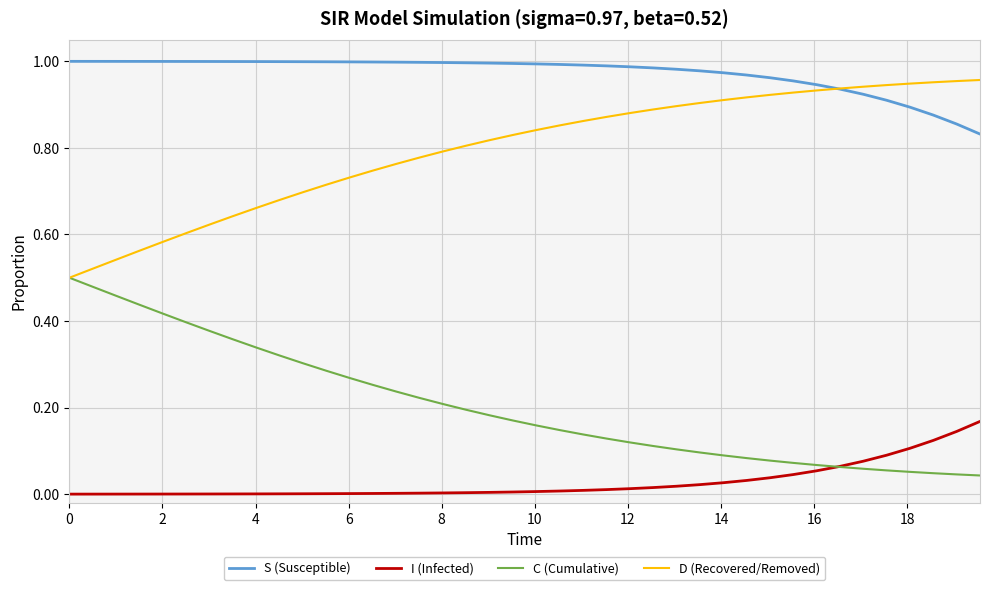

True or false: C (Cumulative) and S (Susceptible) intersect in this chart.

False